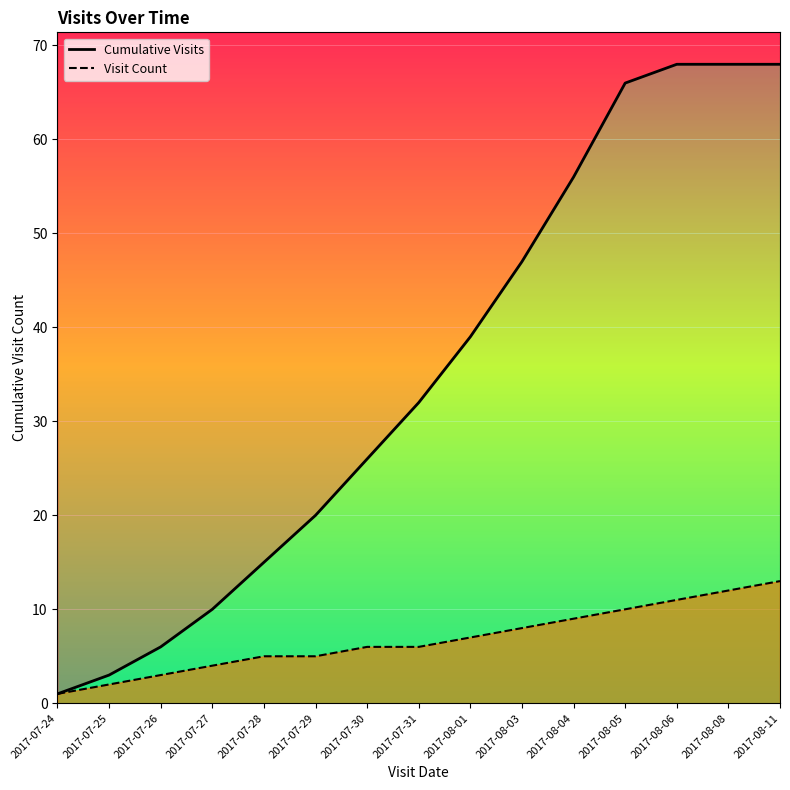

What is the sum of the Cumulative Visits values at 2017-08-06 and 2017-08-08?

136